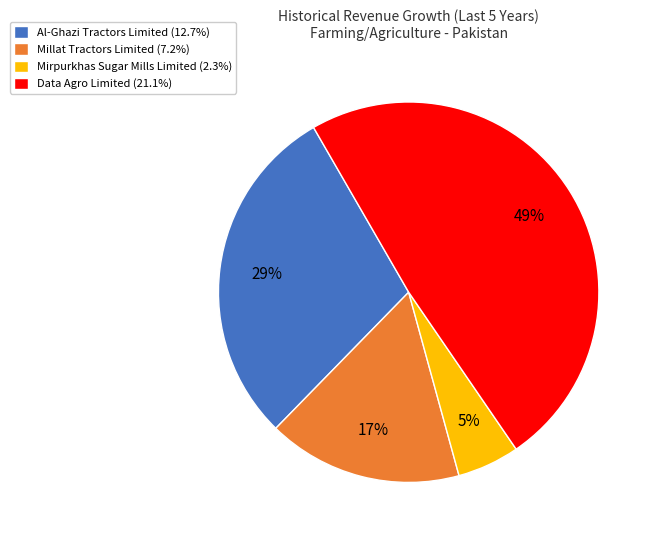

The Data Agro Limited slice represents 59% of the pie. True or false?

False